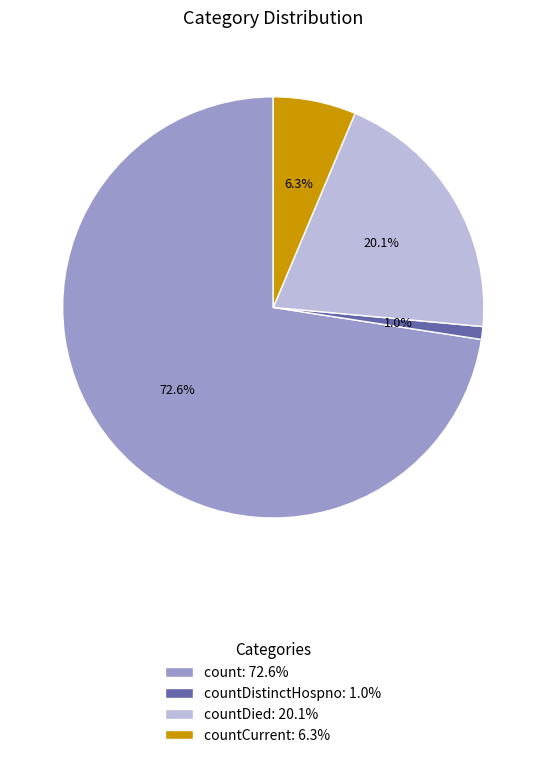

Rank the categories by value from highest to lowest.

count: 72.6%, countDied: 20.1%, countCurrent: 6.3%, countDistinctHospno: 1.0%